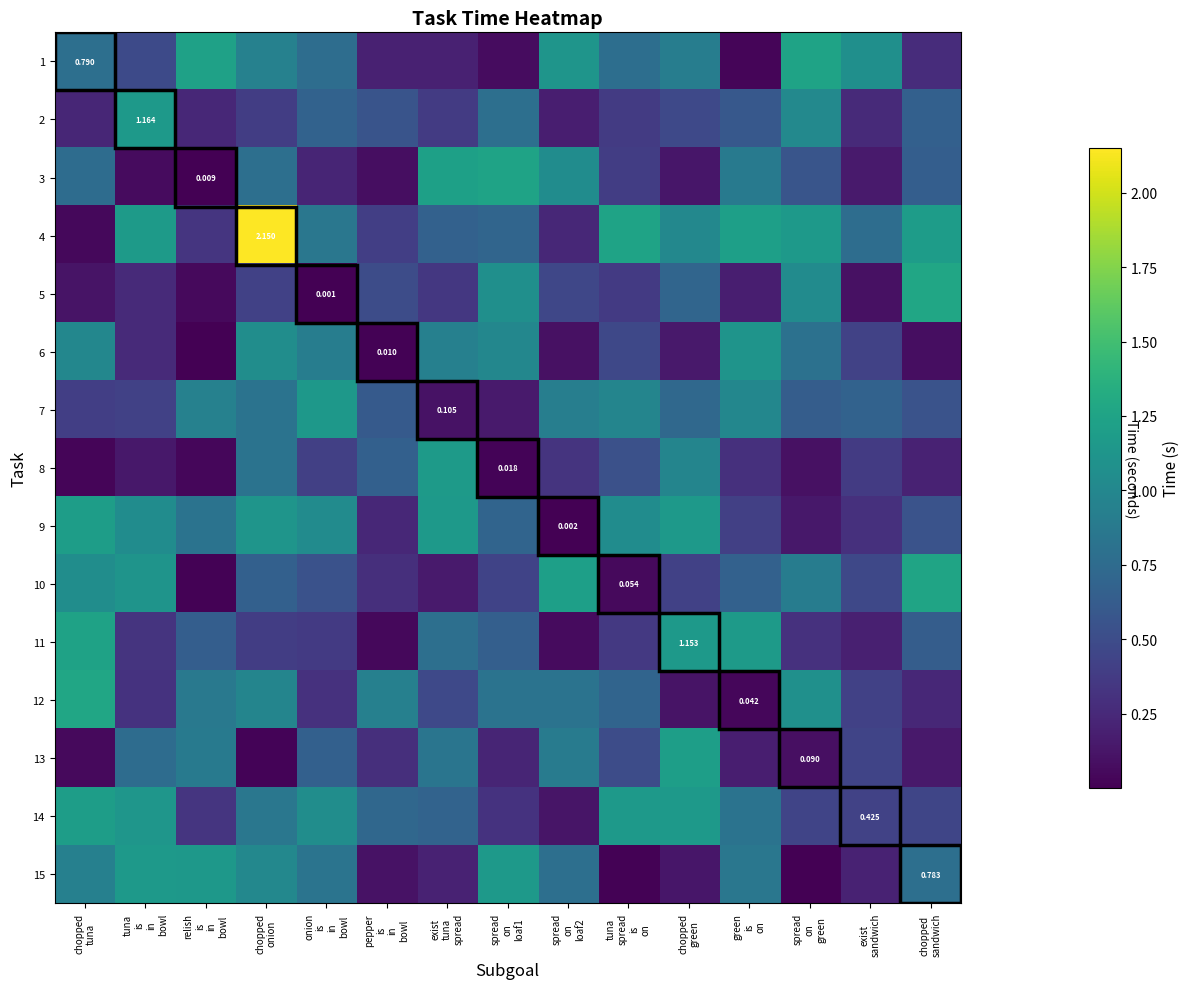

The 7 series shows 0.7 at tuna is in bowl. True or false?

False